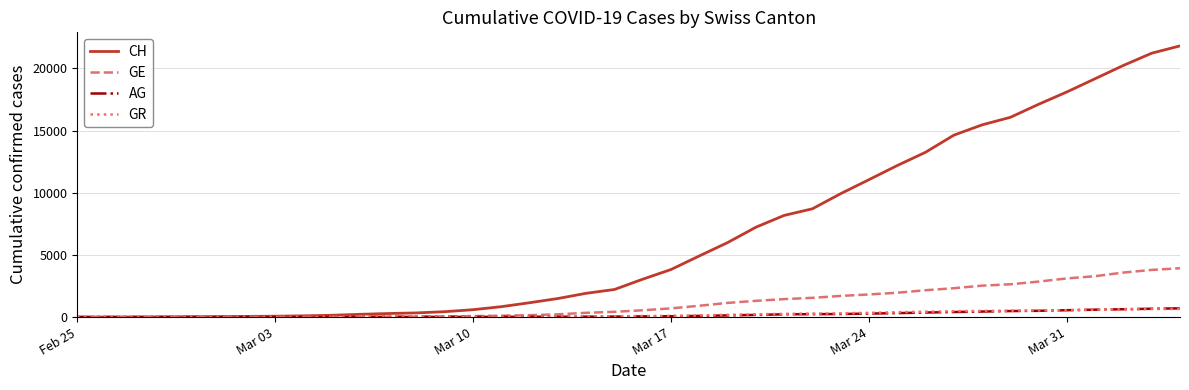

Which series has the widest spread of values?

CH